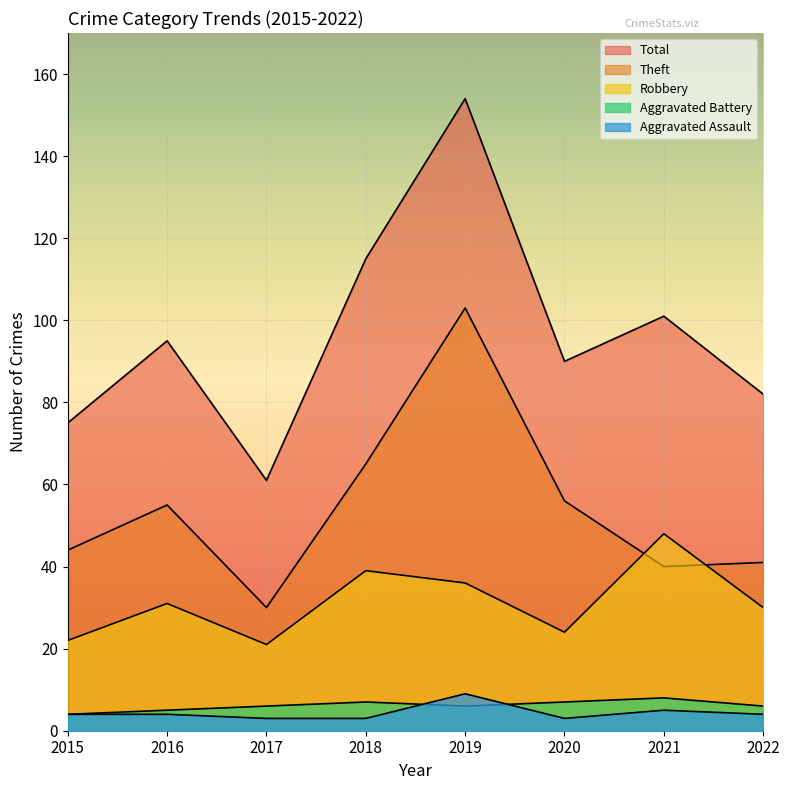

At which category does Robbery reach its first local valley?

2017